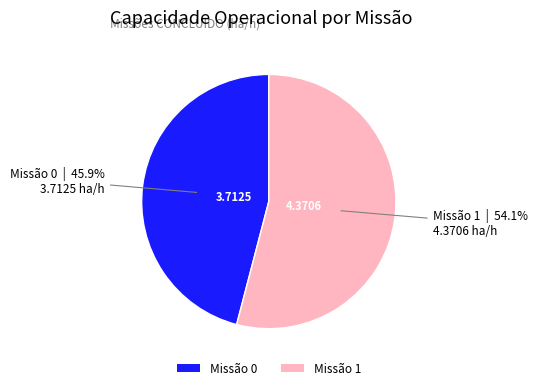

Which slice is the largest?

Missão 1